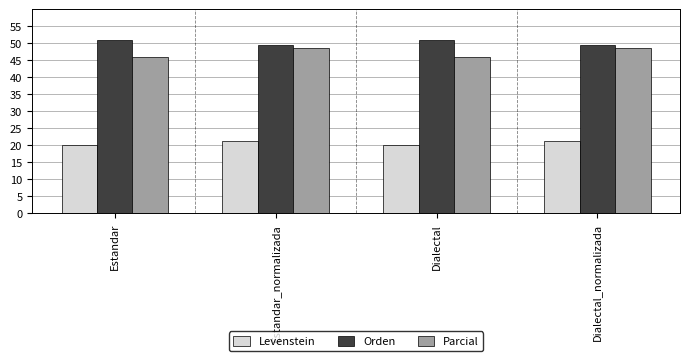

What position from the left is Estandar?

1